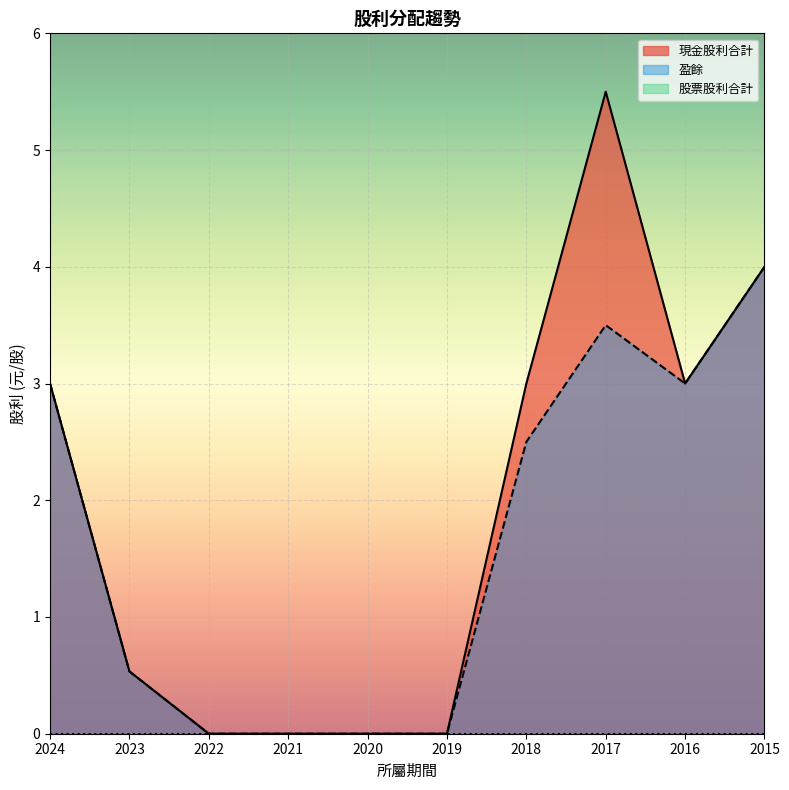

At which label does 盈餘 reach its peak?

2015